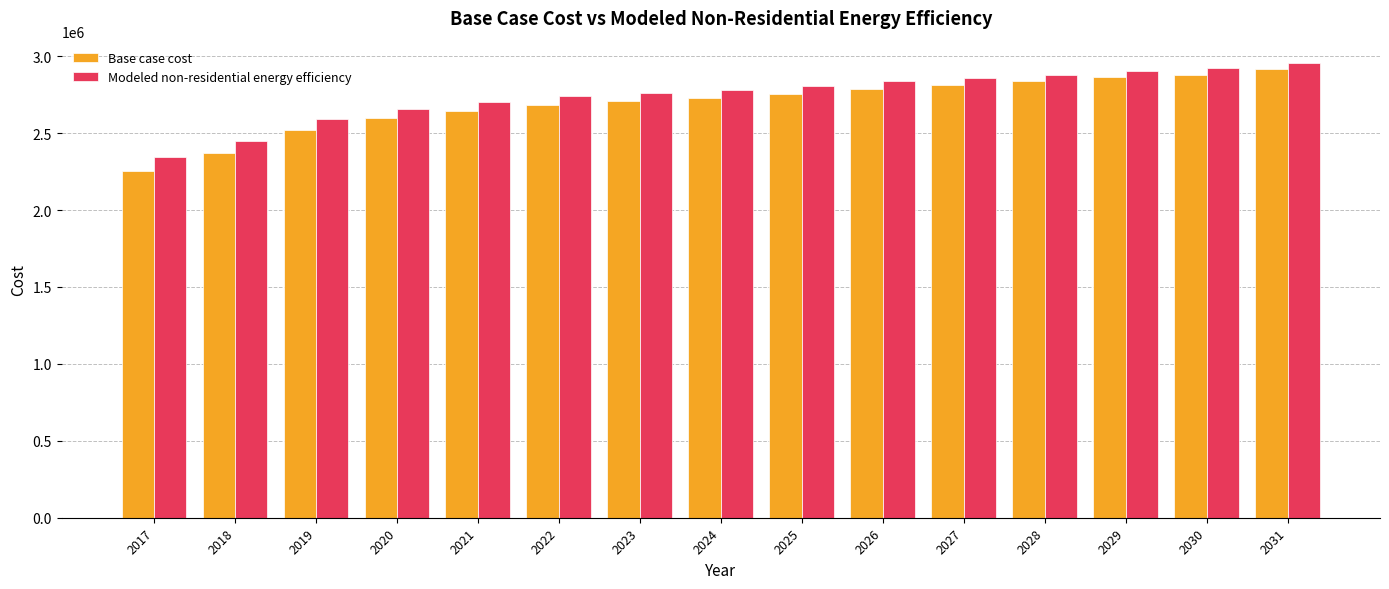

The value of Base case cost at 2030 is 1813554.0. True or false?

False